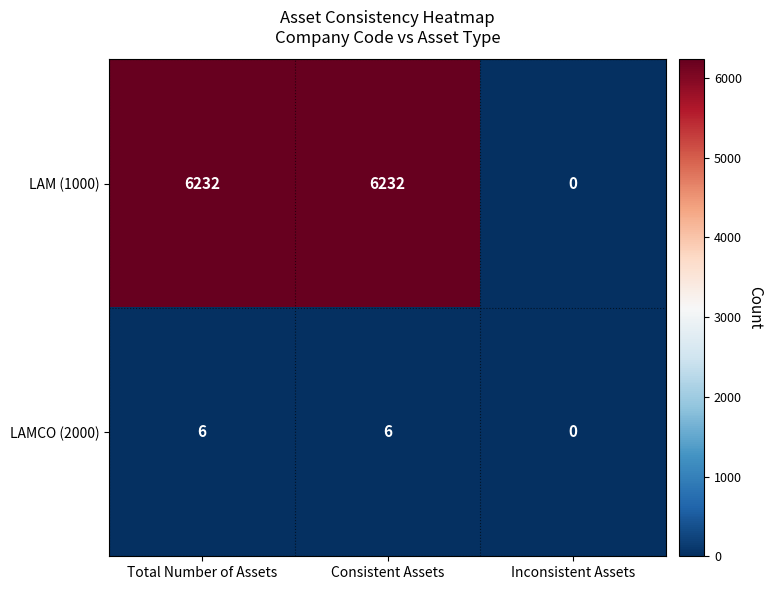

Count the LAM (1000) values in the range 0 to 6232.

3